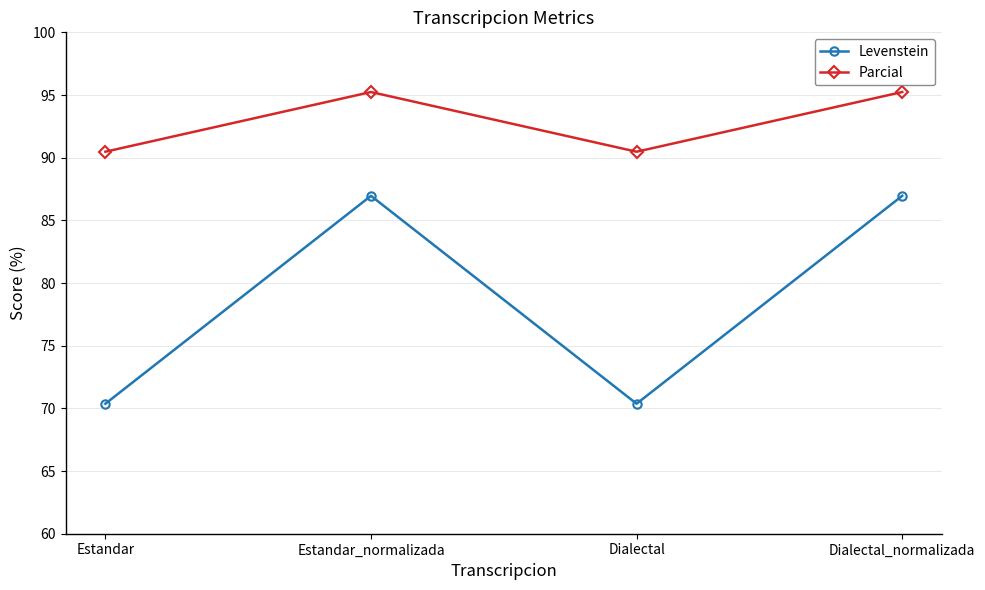

Reading right to left, what are all the values shown in this chart?

Levenstein: 87.0	70.4	87.0	70.4
Parcial: 95.2	90.5	95.2	90.5